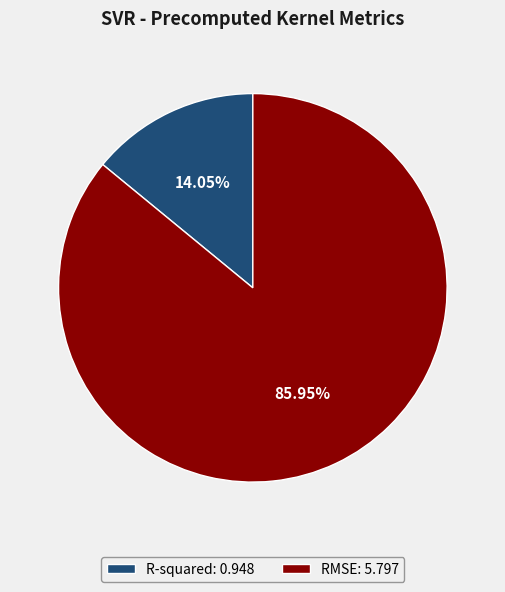

The R-squared slice represents 3% of the pie. True or false?

False